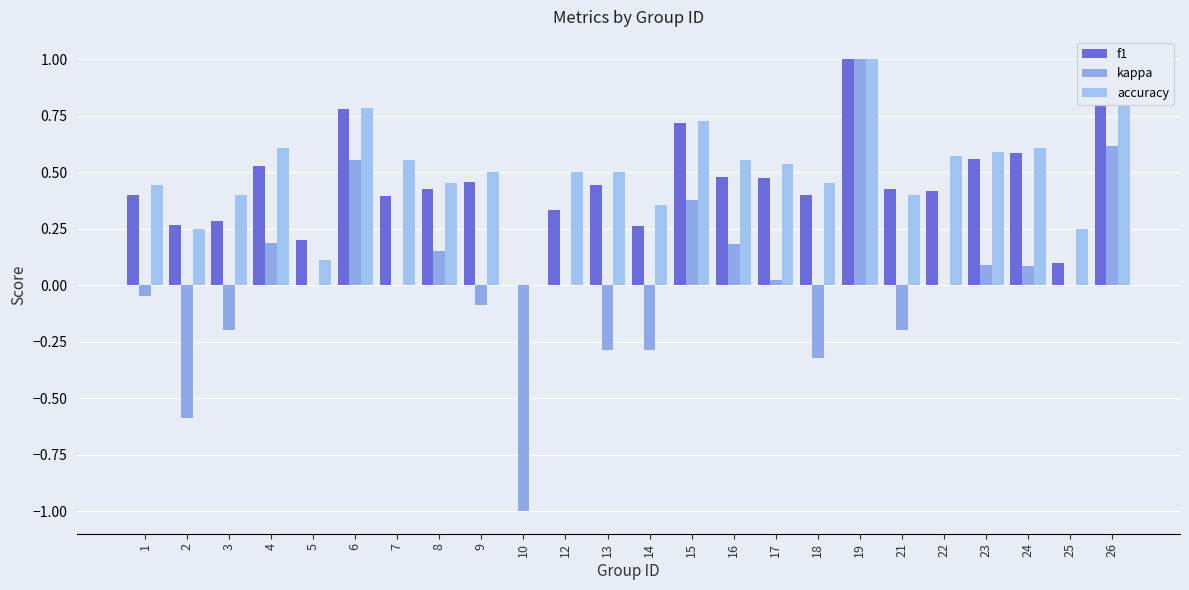

Are the bars grouped side by side (vs. stacked)?

Yes